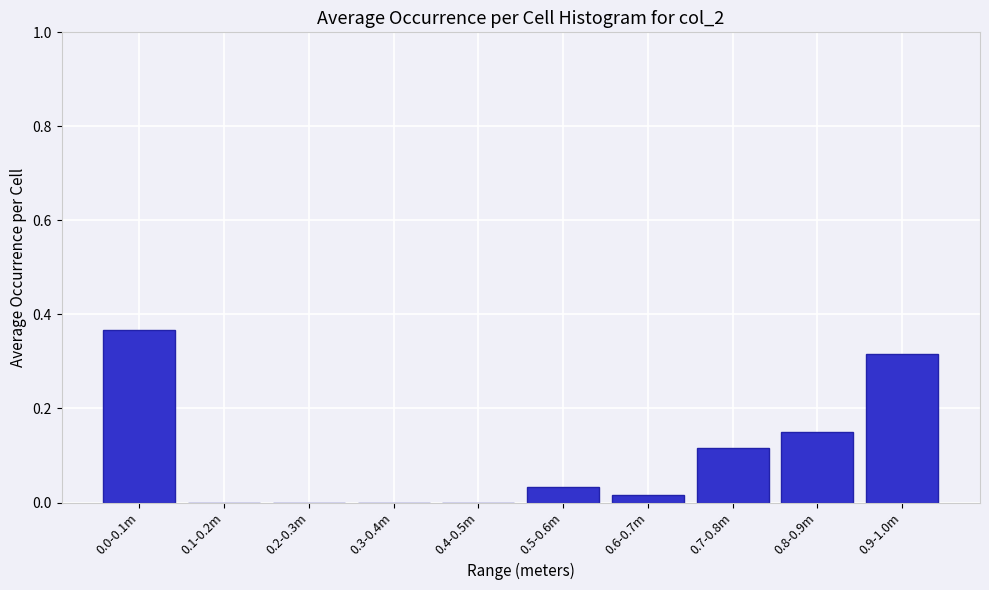

Is it true that the value at 0.0-0.1m is 0.2?

False